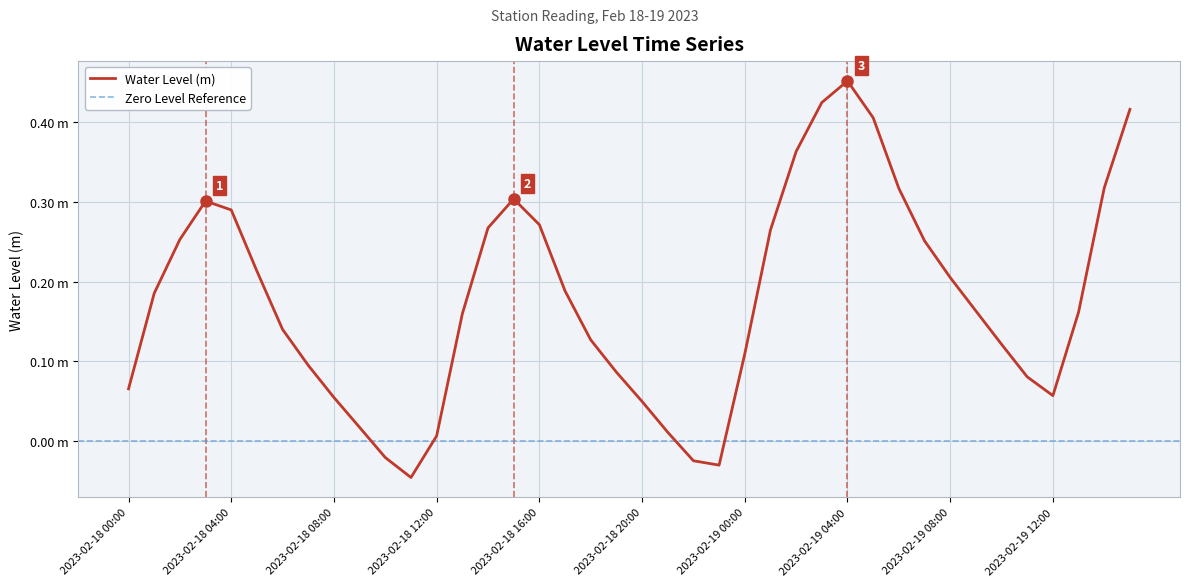

Reading left to right, transcribe all the data shown in this chart.

2023-02-18 00:00=0.1	2023-02-18 01:00=0.2	2023-02-18 02:00=0.3	2023-02-18 03:00=0.3	2023-02-18 04:00=0.3	2023-02-18 05:00=0.2	2023-02-18 06:00=0.1	2023-02-18 07:00=0.1	2023-02-18 08:00=0.1	2023-02-18 09:00=0.0	2023-02-18 10:00=-0.0	2023-02-18 11:00=-0.0	2023-02-18 12:00=0.0	2023-02-18 13:00=0.2	2023-02-18 14:00=0.3	2023-02-18 15:00=0.3	2023-02-18 16:00=0.3	2023-02-18 17:00=0.2	2023-02-18 18:00=0.1	2023-02-18 19:00=0.1	2023-02-18 20:00=0.0	2023-02-18 21:00=0.0	2023-02-18 22:00=-0.0	2023-02-18 23:00=-0.0	2023-02-19 00:00=0.1	2023-02-19 01:00=0.3	2023-02-19 02:00=0.4	2023-02-19 03:00=0.4	2023-02-19 04:00=0.5	2023-02-19 05:00=0.4	2023-02-19 06:00=0.3	2023-02-19 07:00=0.3	2023-02-19 08:00=0.2	2023-02-19 09:00=0.2	2023-02-19 10:00=0.1	2023-02-19 11:00=0.1	2023-02-19 12:00=0.1	2023-02-19 13:00=0.2	2023-02-19 14:00=0.3	2023-02-19 15:00=0.4